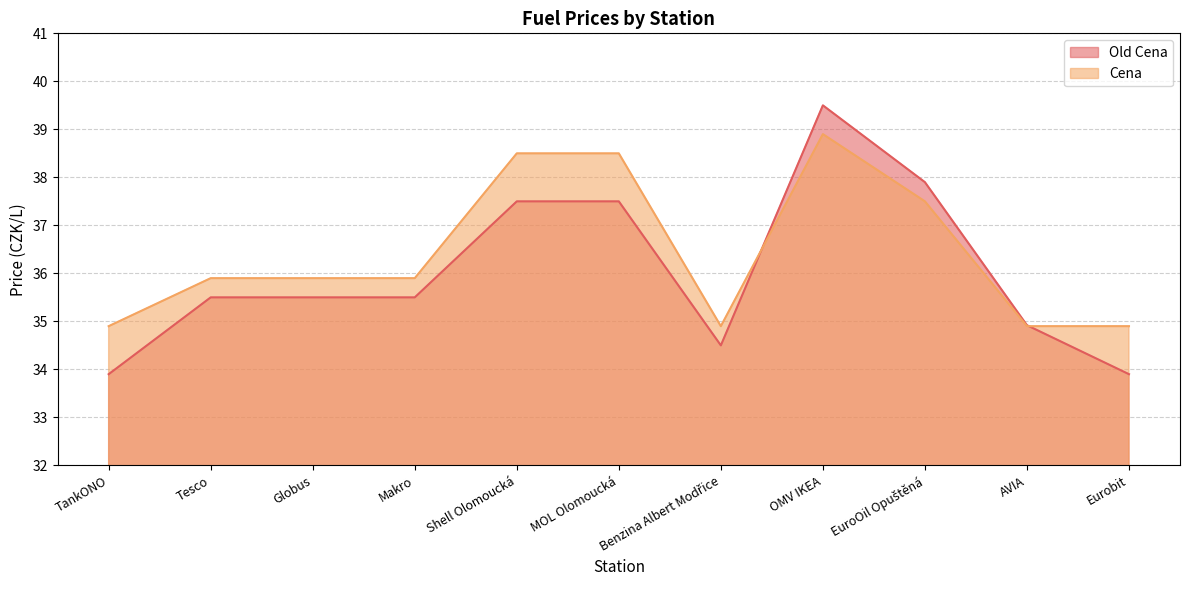

What is the label of the 1st point from the right?

Eurobit